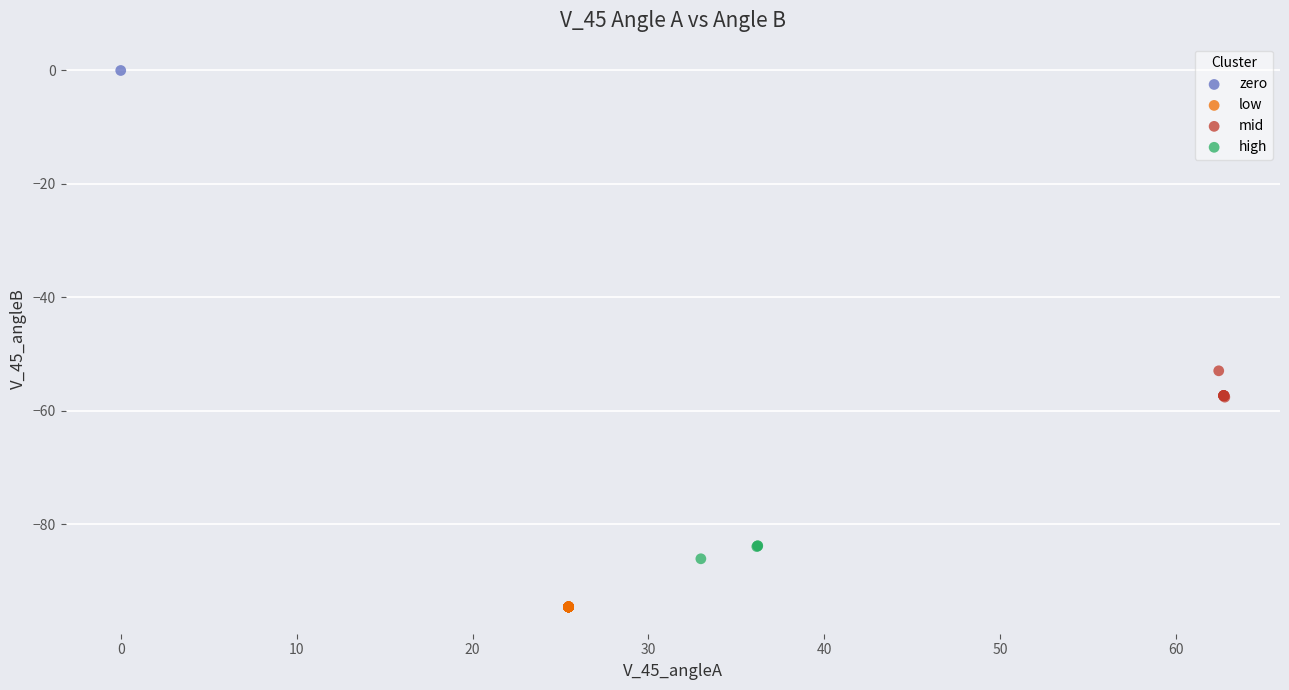

What are all the series names shown in the legend?

zero, low, mid, high